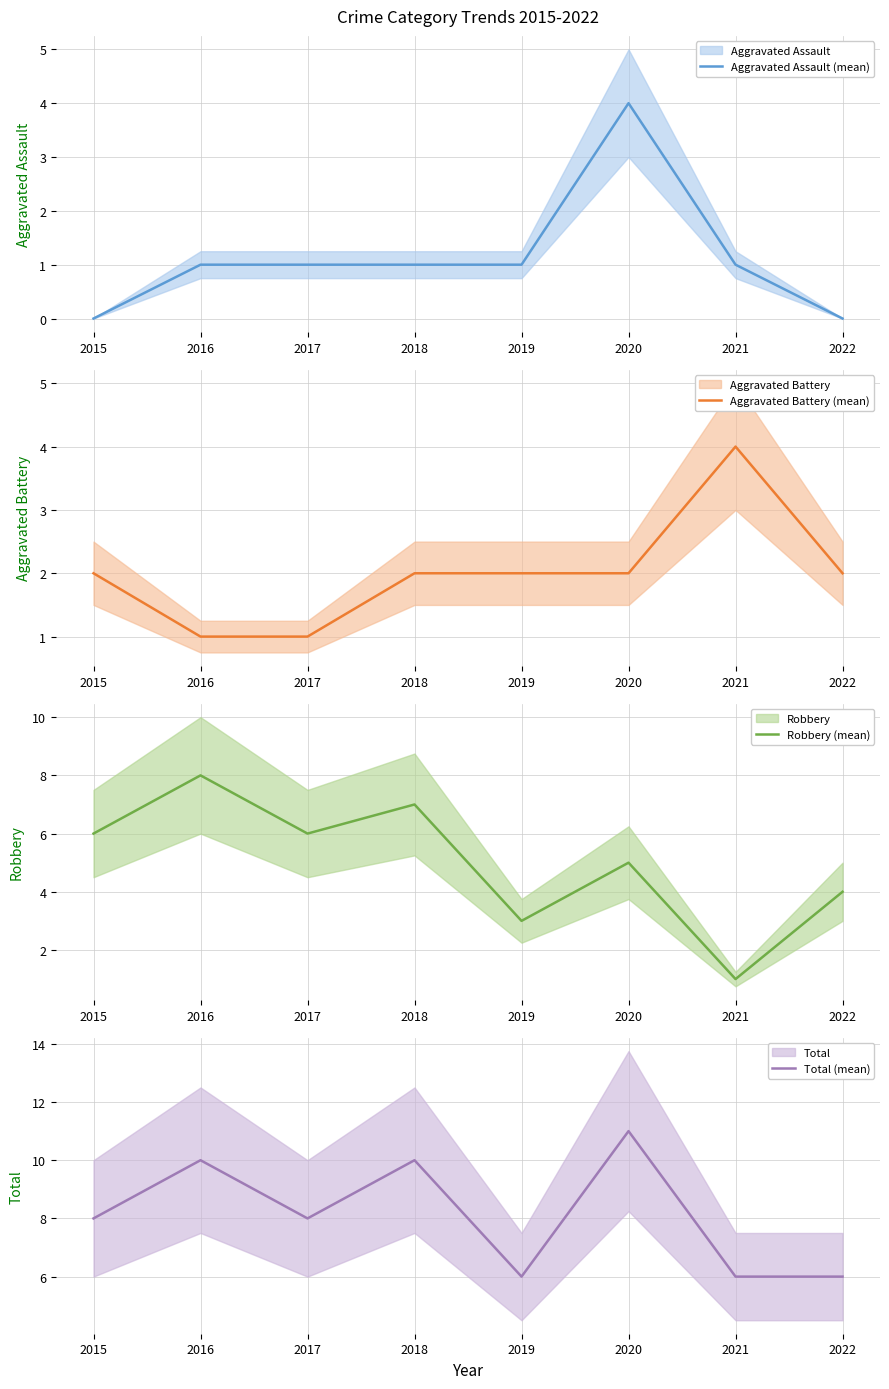

Does the chart display data point markers on the line(s)?

No